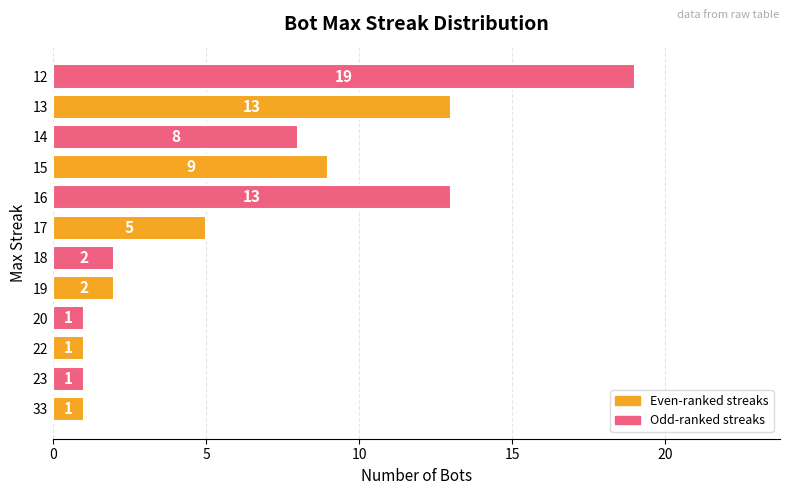

Are the bars grouped side by side (vs. stacked)?

No